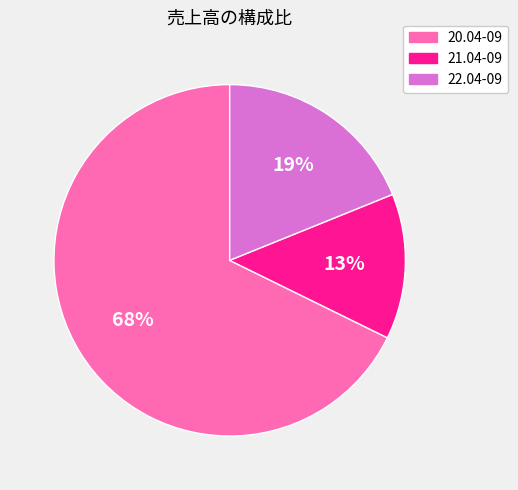

Combined, do 20.04-09 and 22.04-09 account for over 50%?

Yes